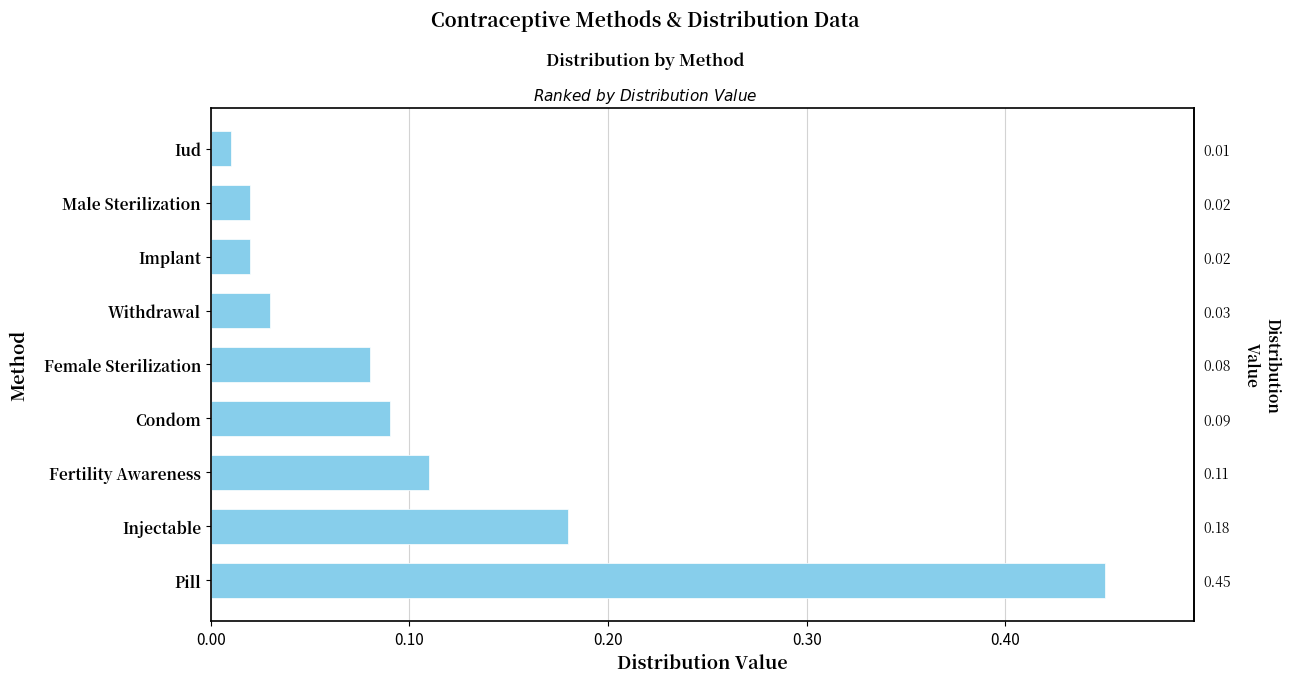

Between Implant and Male Sterilization, which is larger?

Implant